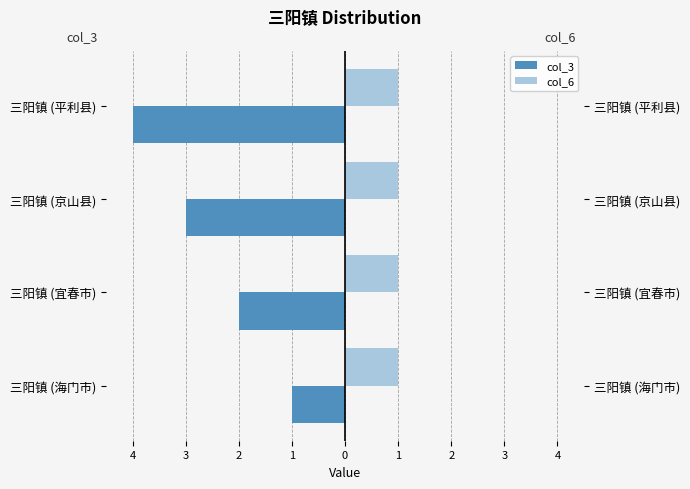

What is the value of the col_3 bar at the 3rd from the left?

-3.0